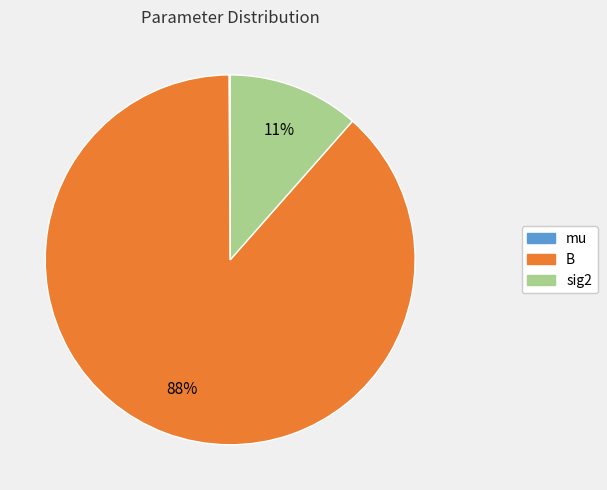

Which category has the biggest portion of the pie?

B